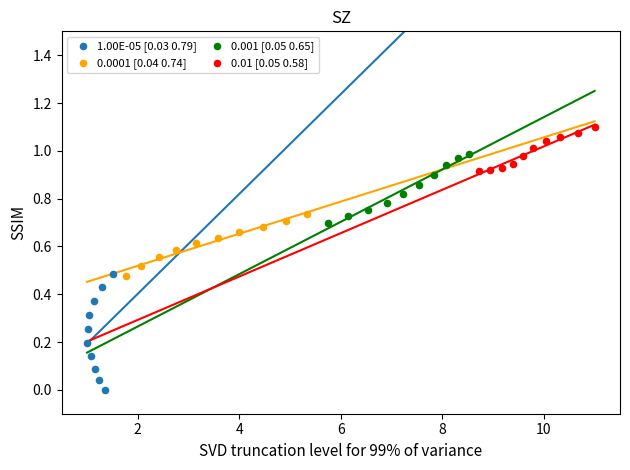

Which series has the largest Y range (max minus min)?

1.00E-05 [0.03 0.79]